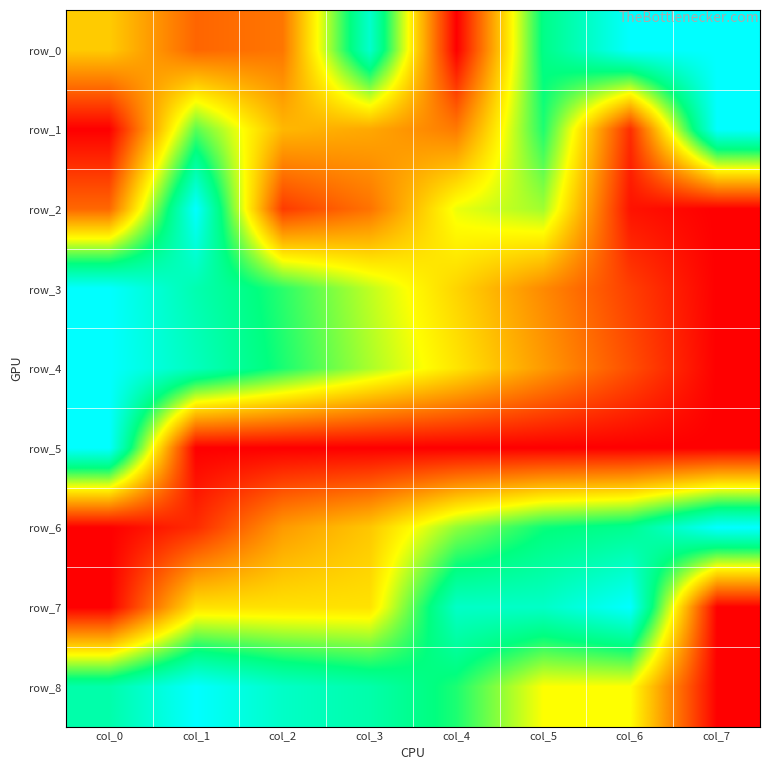

List the labels in order of row_7 value, largest first.

col_6, col_4, col_5, col_1, col_2, col_3, col_0, col_7